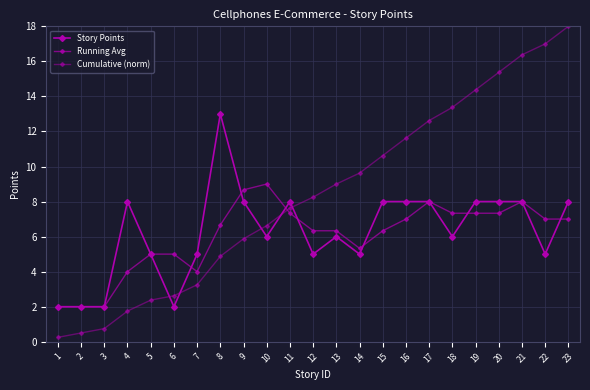

Reading left to right, transcribe all the data shown in this chart.

Story Points: 1=2.0	2=2.0	3=2.0	4=8.0	5=5.0	6=2.0	7=5.0	8=13.0	9=8.0	10=6.0	11=8.0	12=5.0	13=6.0	14=5.0	15=8.0	16=8.0	17=8.0	18=6.0	19=8.0	20=8.0	21=8.0	22=5.0	23=8.0
Running Avg: 1=2.0	2=2.0	3=2.0	4=4.0	5=5.0	6=5.0	7=4.0	8=6.7	9=8.7	10=9.0	11=7.3	12=6.3	13=6.3	14=5.3	15=6.3	16=7.0	17=8.0	18=7.3	19=7.3	20=7.3	21=8.0	22=7.0	23=7.0
Cumulative (norm): 1=0.2	2=0.5	3=0.8	4=1.8	5=2.4	6=2.6	7=3.2	8=4.9	9=5.9	10=6.6	11=7.6	12=8.2	13=9.0	14=9.6	15=10.6	16=11.6	17=12.6	18=13.4	19=14.4	20=15.4	21=16.4	22=17.0	23=18.0